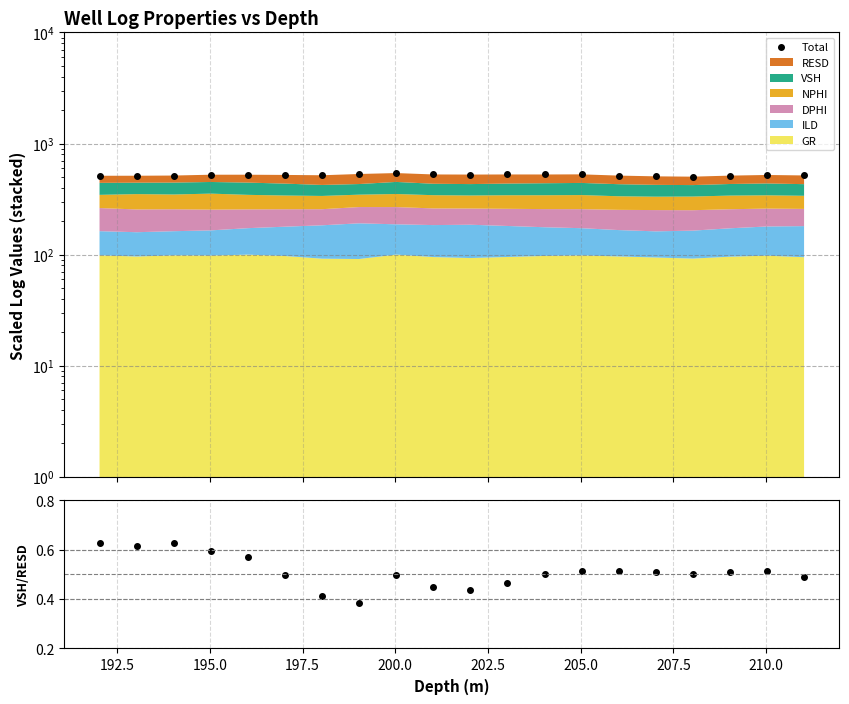

What is the minimum value for VSH/RESD?

0.4